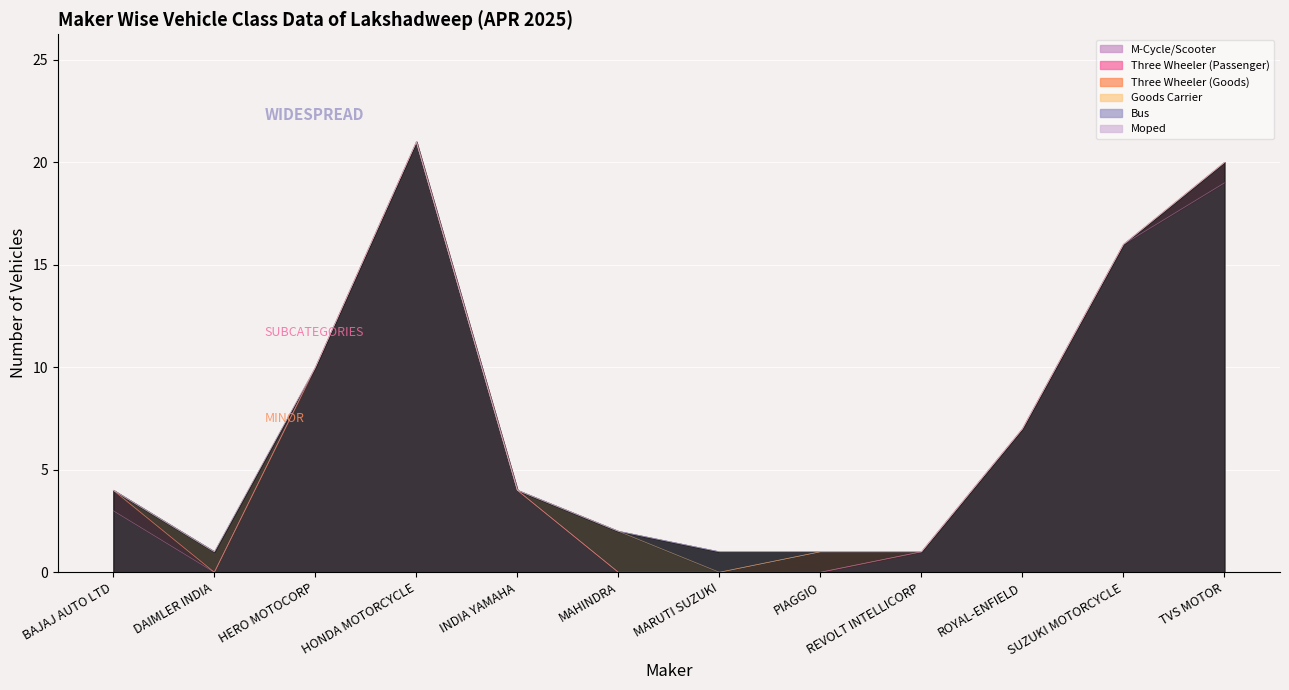

Which category has the lowest value in the Three Wheeler (Passenger) series?

DAIMLER INDIA